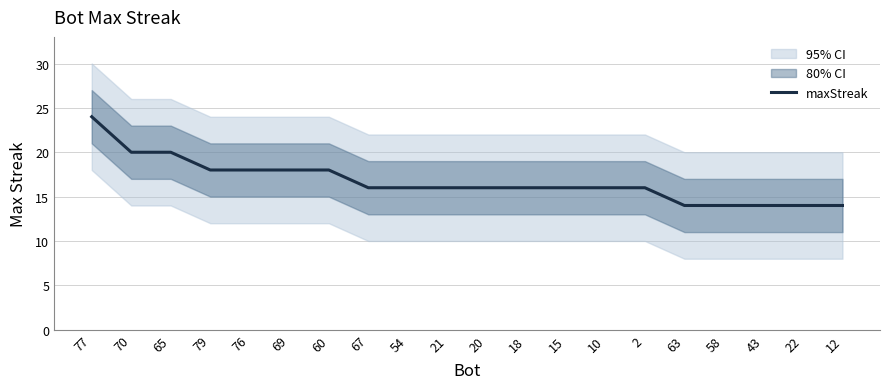

Which label corresponds to the largest value in the chart?

77